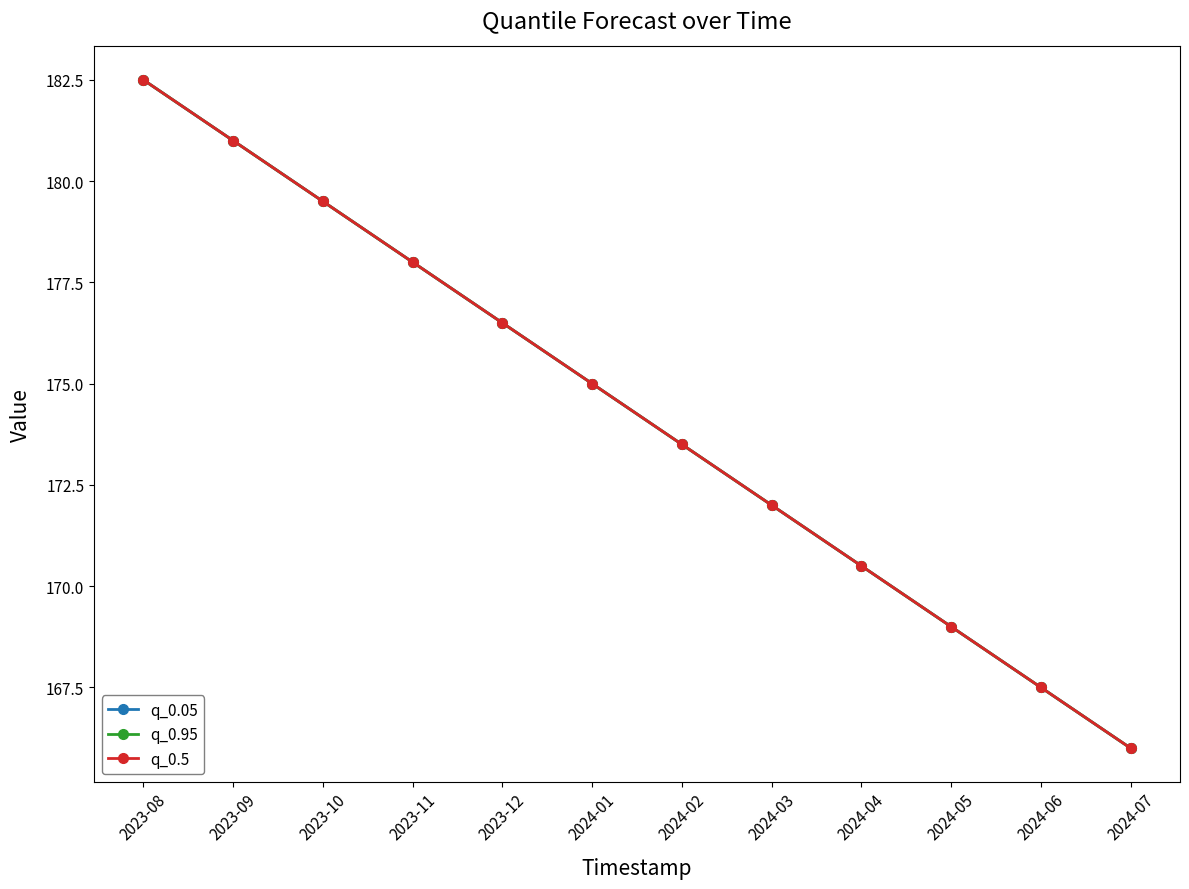

Rank the series by their maximum value, from lowest to highest.

q_0.05, q_0.95, q_0.5